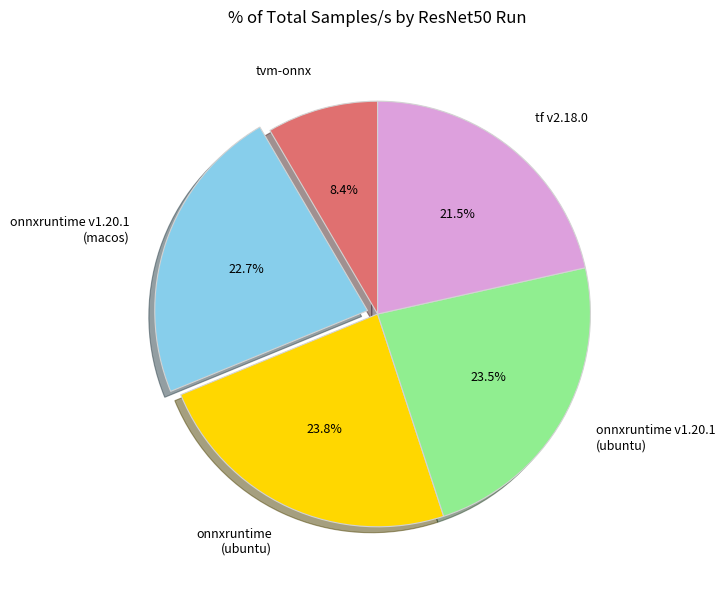

Is tvm-onnx the majority of the pie?

No